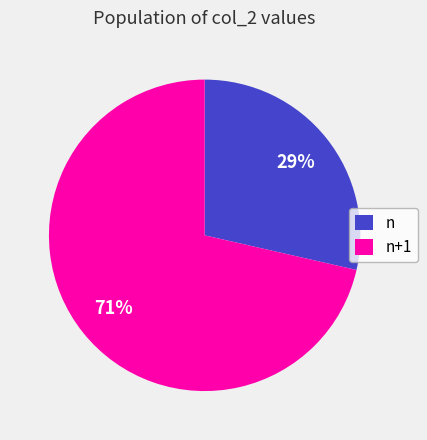

How many slices are in this pie chart?

2